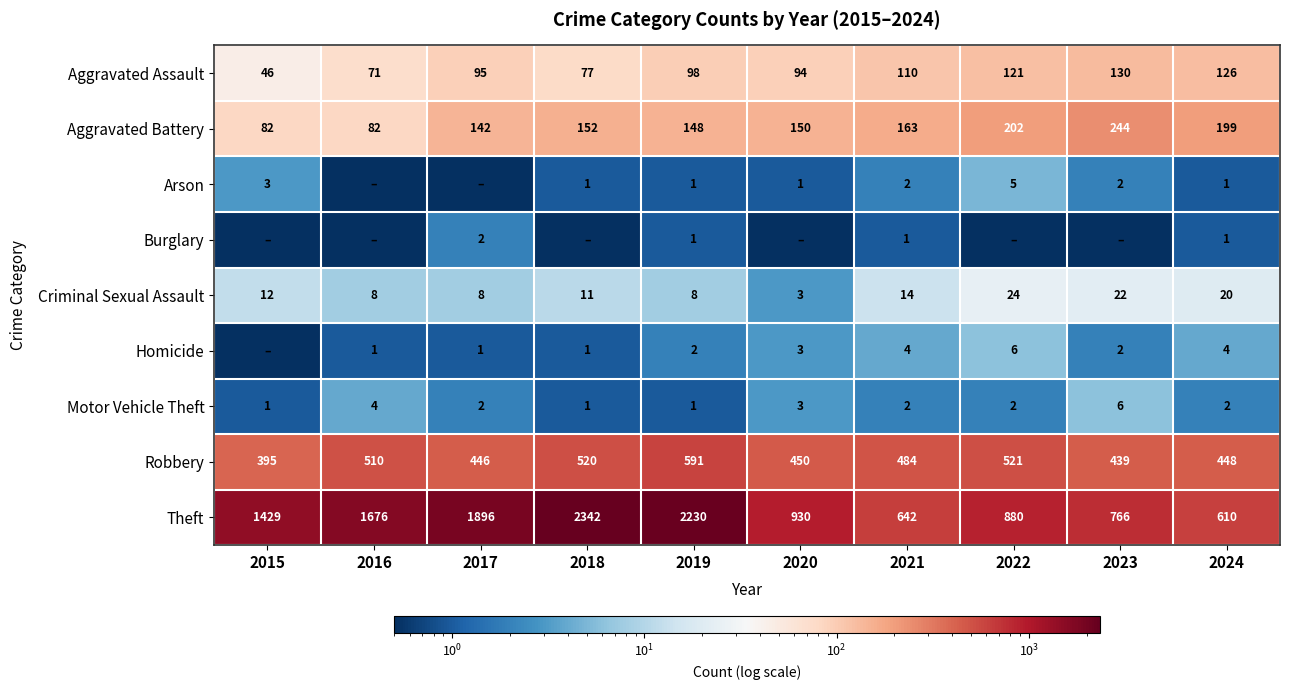

What is the average value of the Motor Vehicle Theft series?

2.4